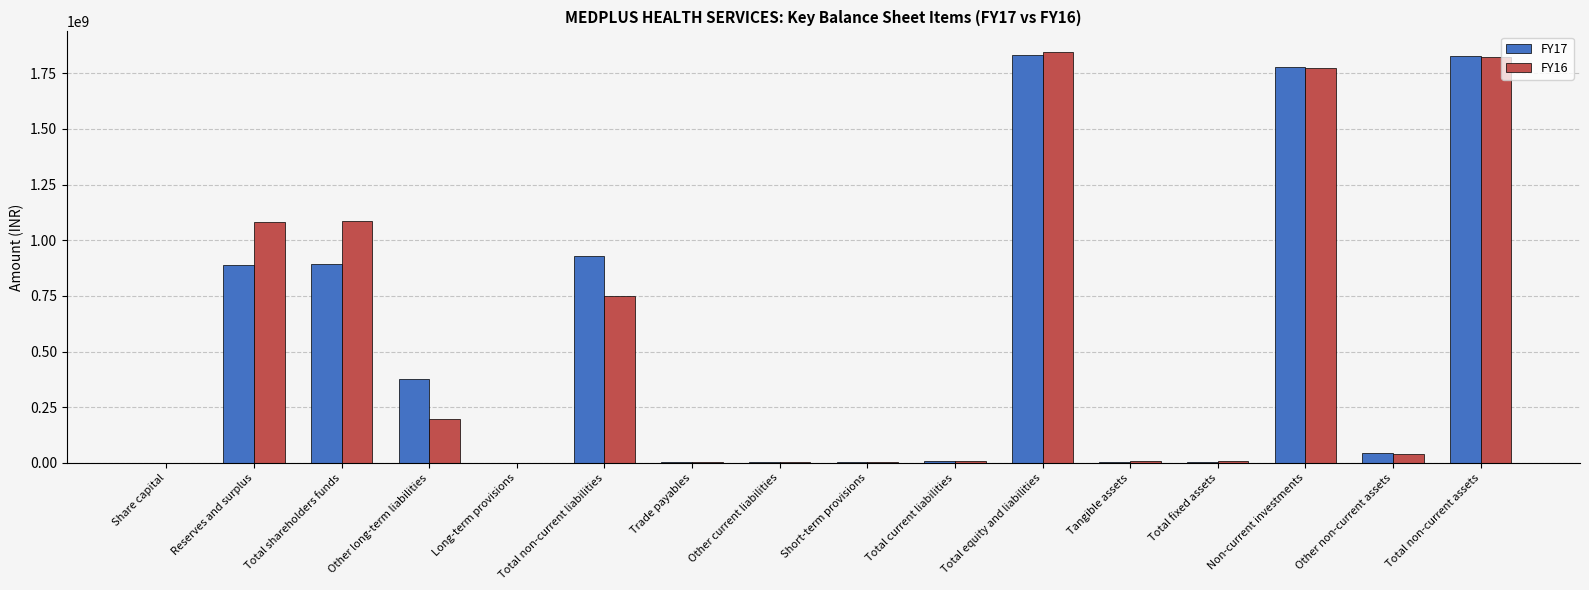

What is the greatest value displayed?

1845310000